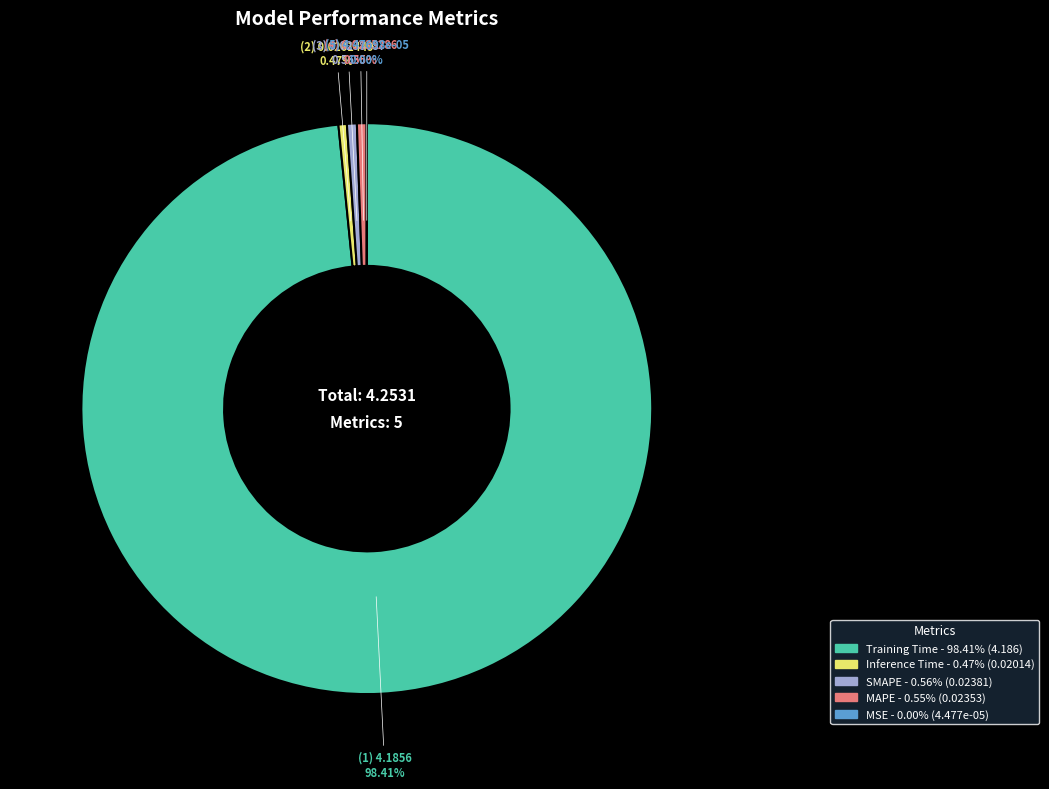

Is it true that Inference Time is 0% of the pie?

True